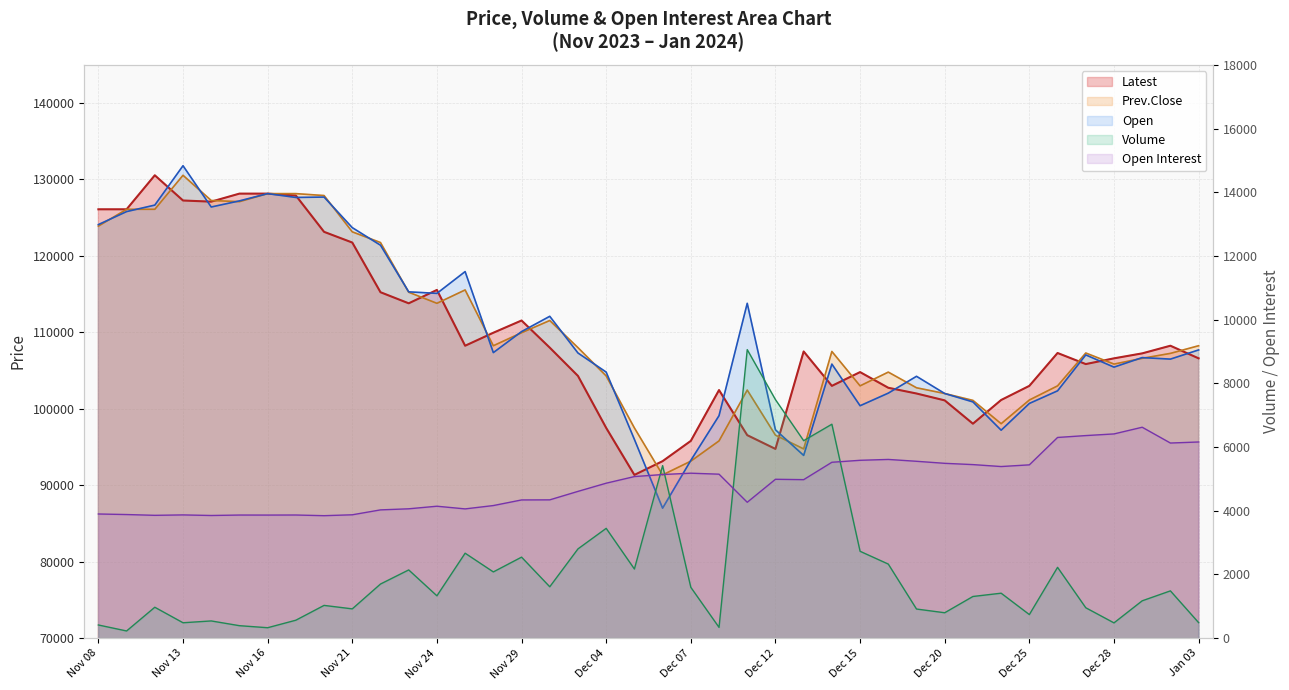

Count the number of categories in the chart.

40